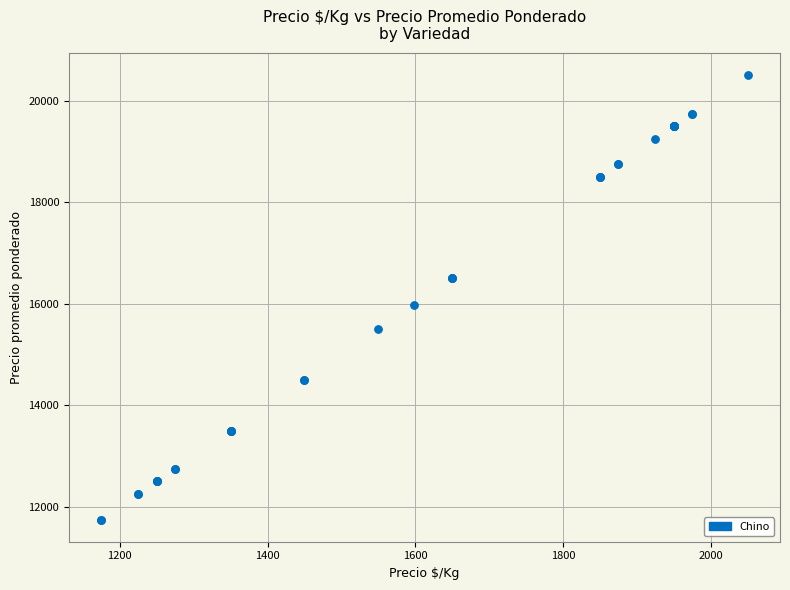

What Y value in the scatter plot is closest to 16125?

15984